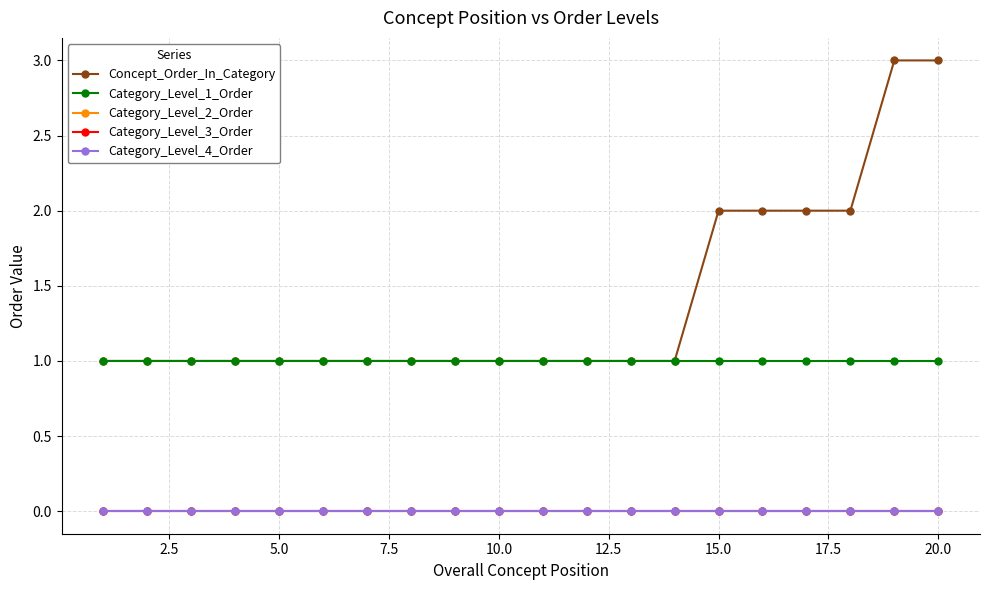

Does the chart have visible grid lines?

Yes